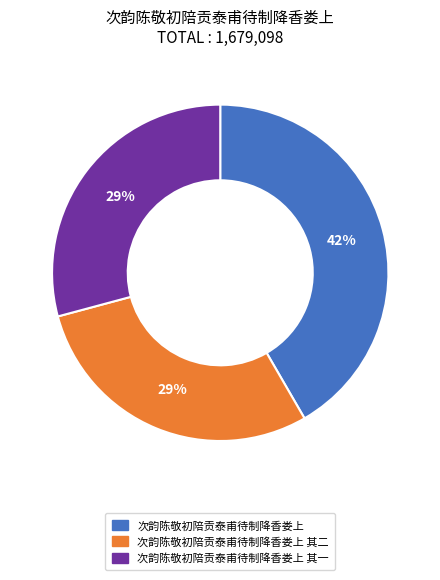

To the nearest percent, what is the average slice percentage?

33%